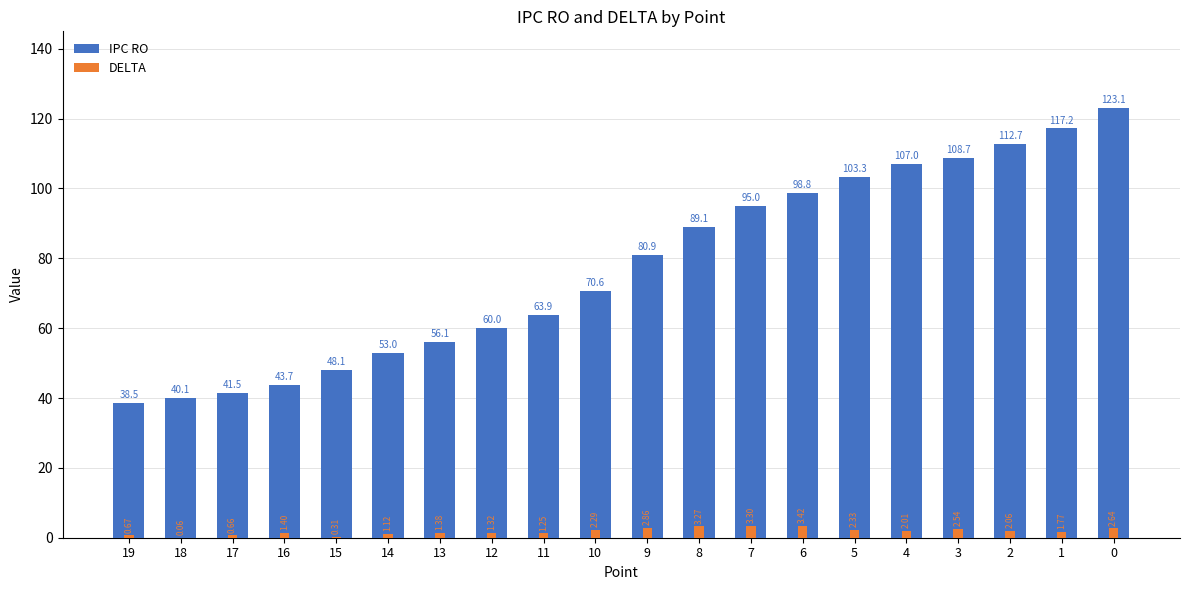

The IPC RO series shows 22.5 at 4. True or false?

False